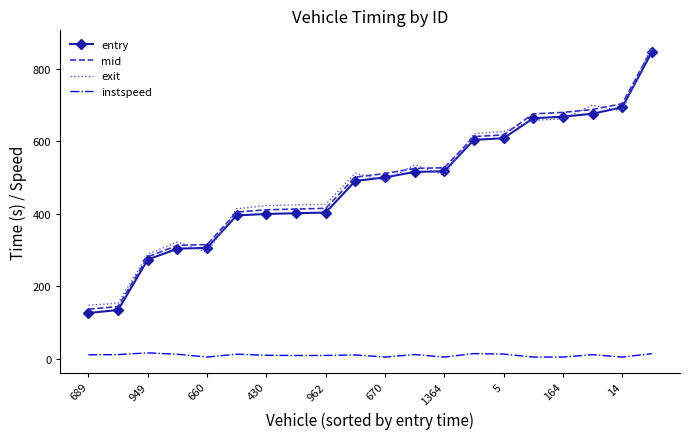

What is the maximum value for entry?

846.3